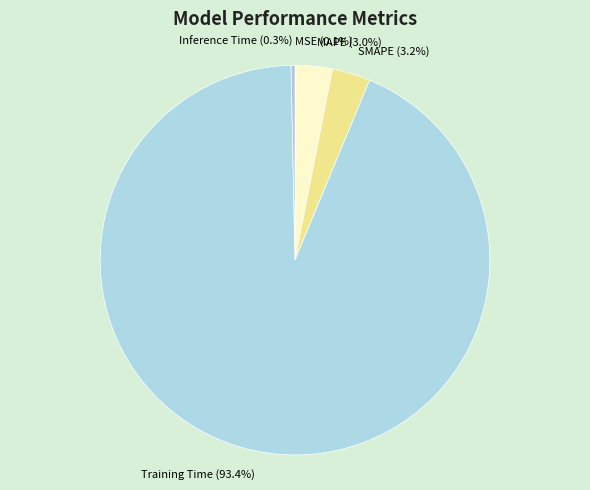

Between Training Time and SMAPE, which is larger?

Training Time